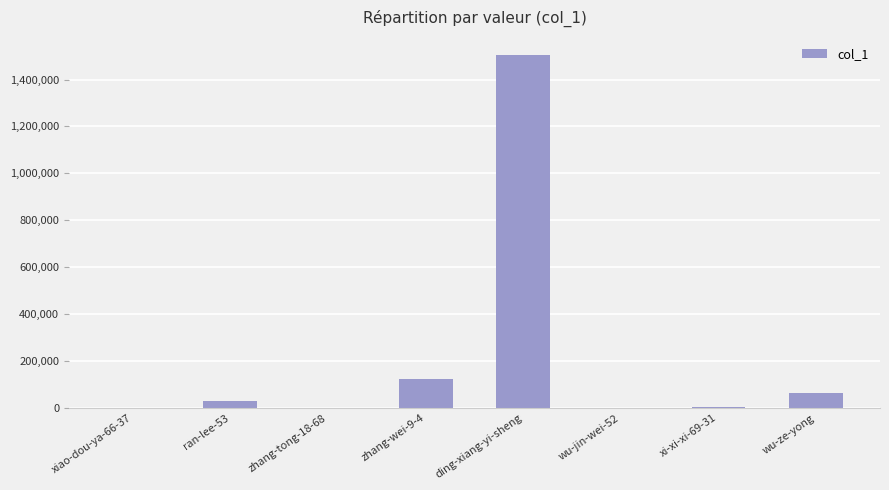

True or false: the data shows 124832 at zhang-wei-9-4.

True